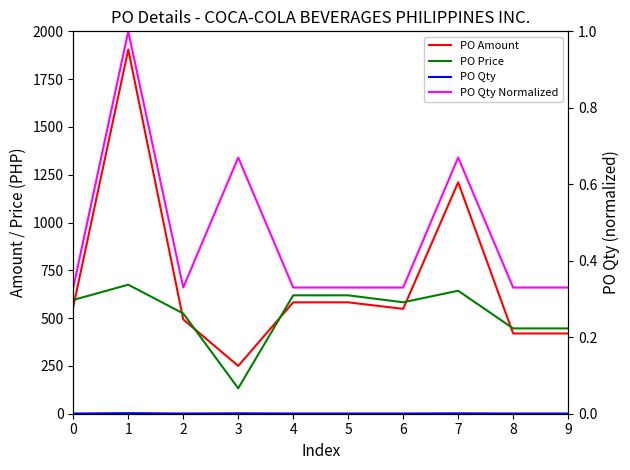

Is this an area chart (filled region under the line)?

No